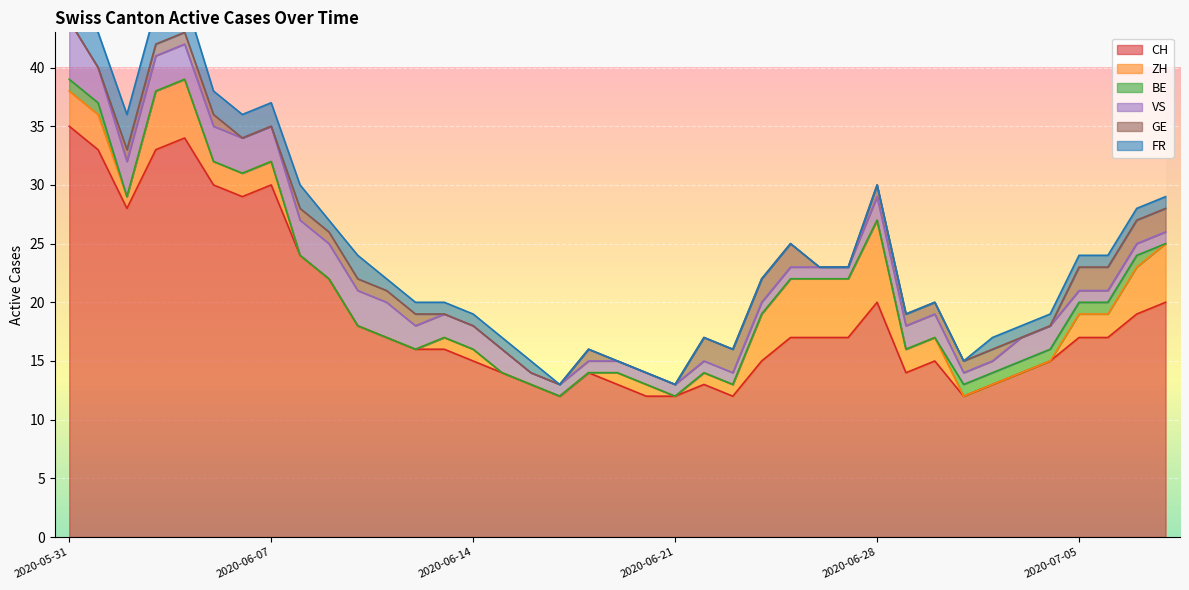

Is it true that VS equals 1 at 2020-06-19?

False